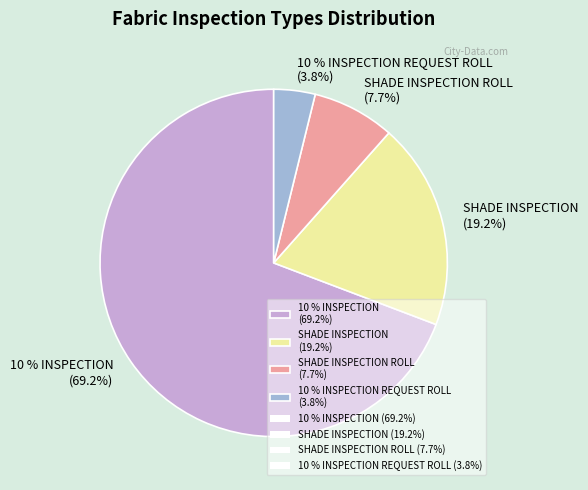

What percentage is the SHADE INSPECTION slice, to the nearest percent?

19%